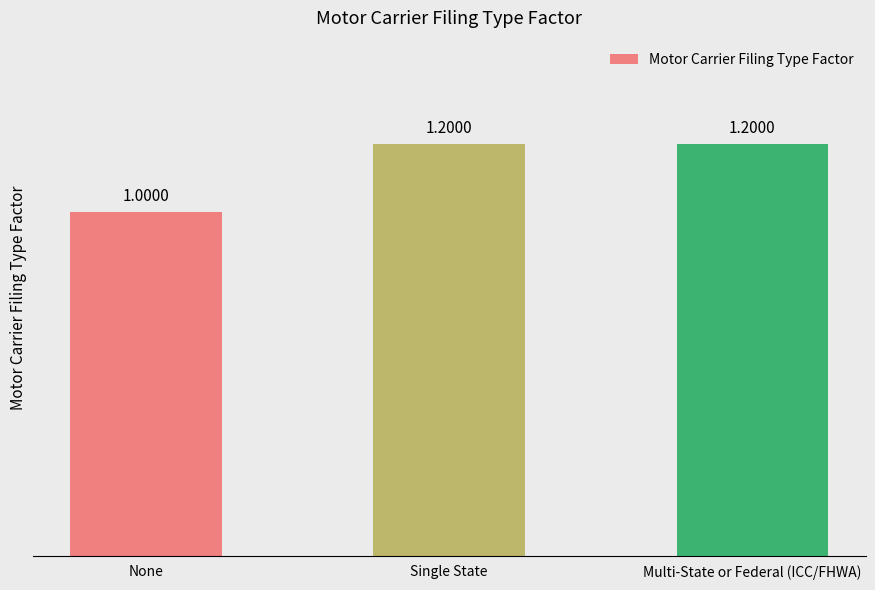

Where is the data nearest to the value 1?

None